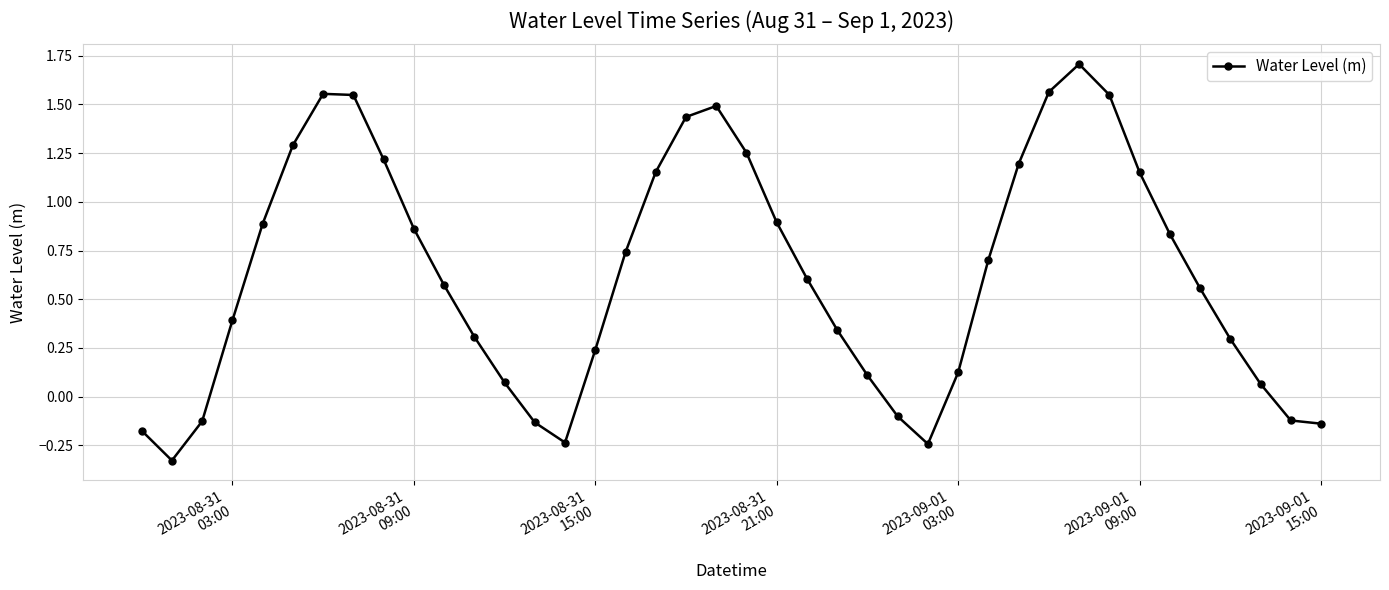

What is the greatest value displayed?

1.7